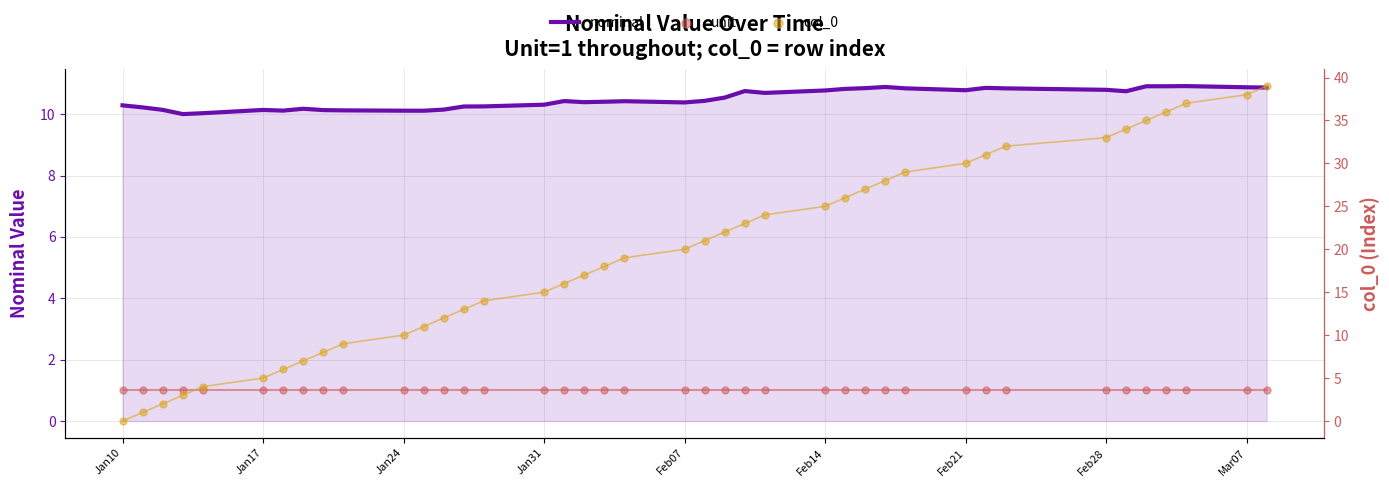

The value of nominal at Jan31 is 17.1. True or false?

False